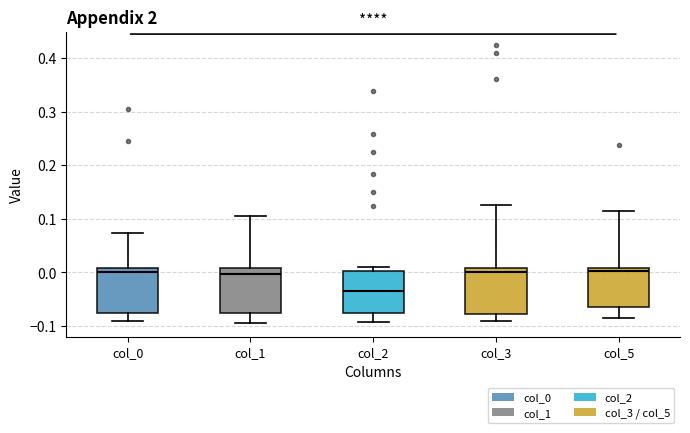

Where does the median line of the box for col_3 sit on the y-axis? The values are not printed on the chart, so give them approximately, as read against the axis.

0.00